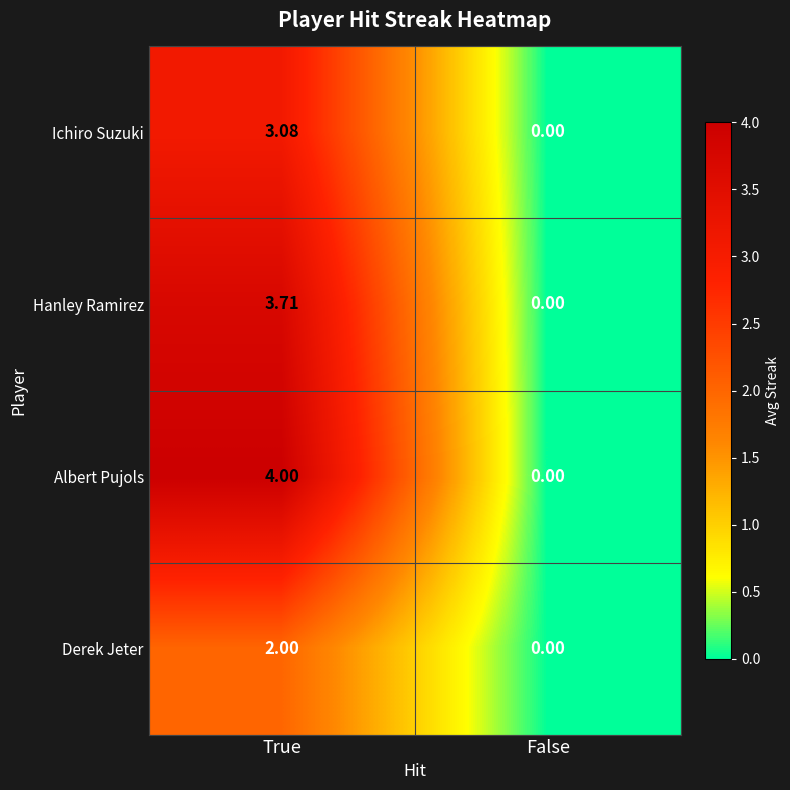

Where is Ichiro Suzuki nearest to the value 1?

False